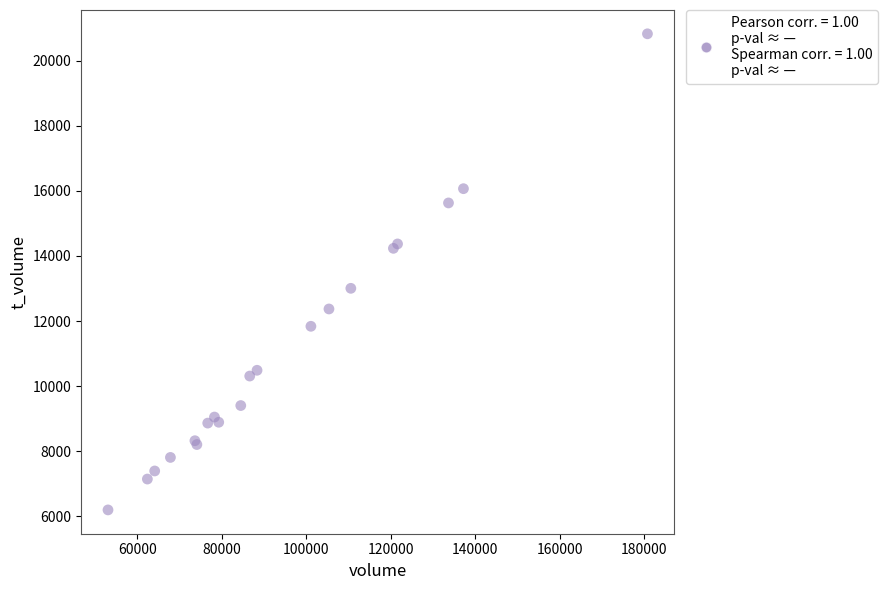

What Y value in the scatter plot is closest to 13509?

13004